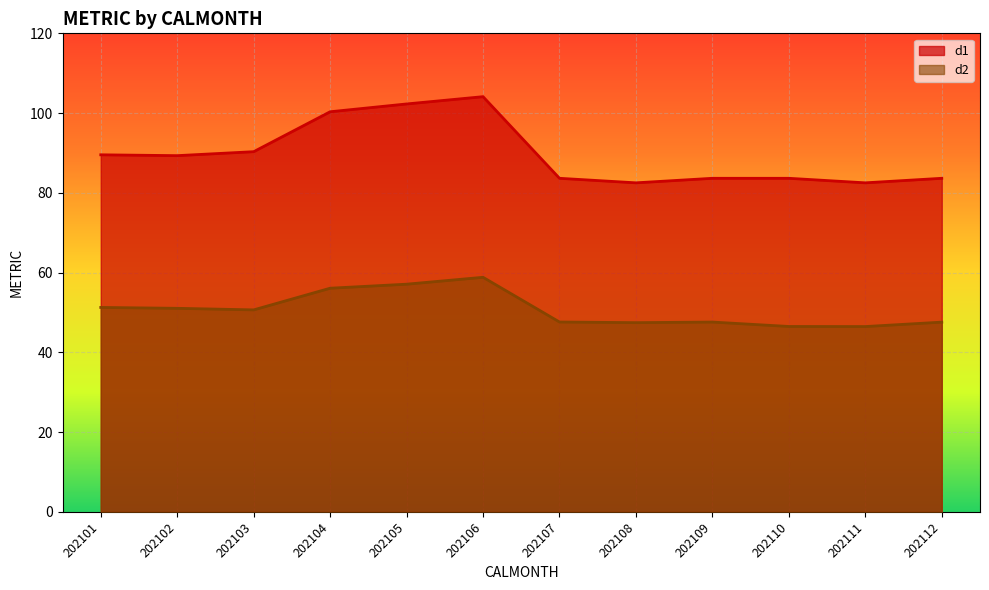

The d1 series shows 117.6 at 202107. True or false?

False